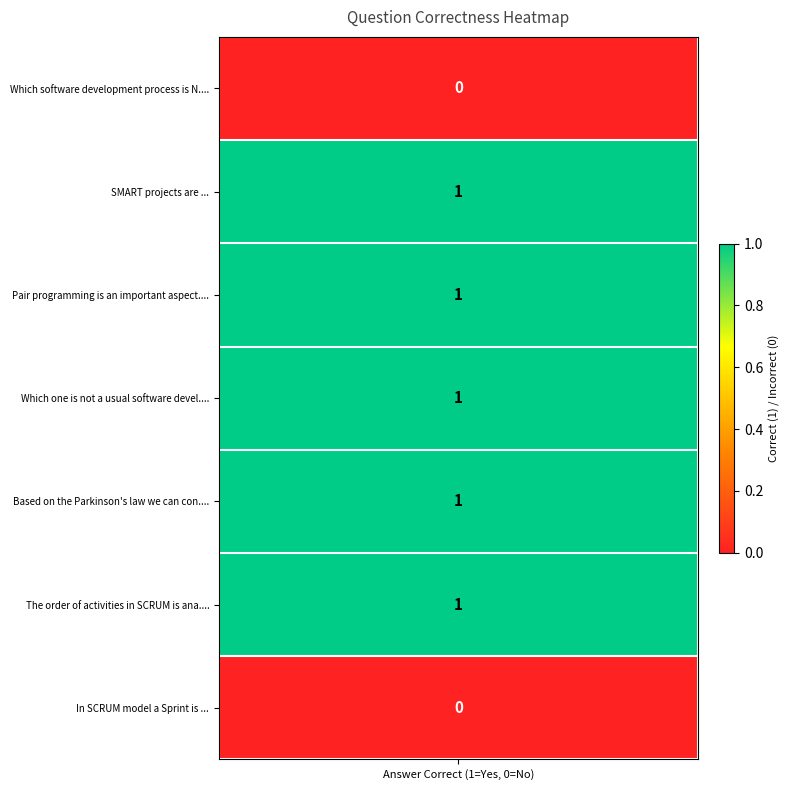

Between 5 and 4, which is larger?

5